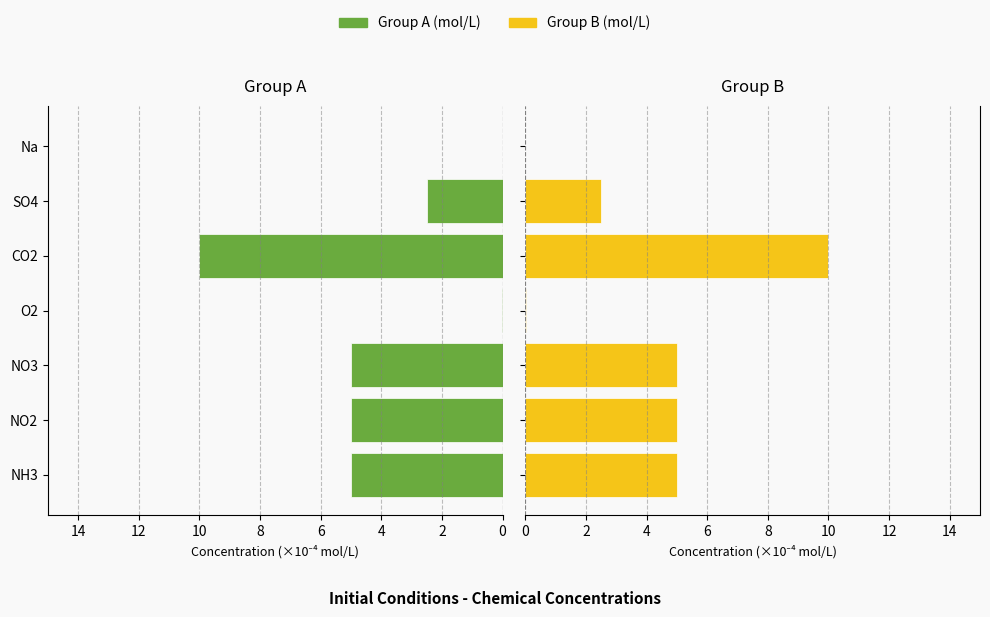

What is the sum of all Group A values?

27.5